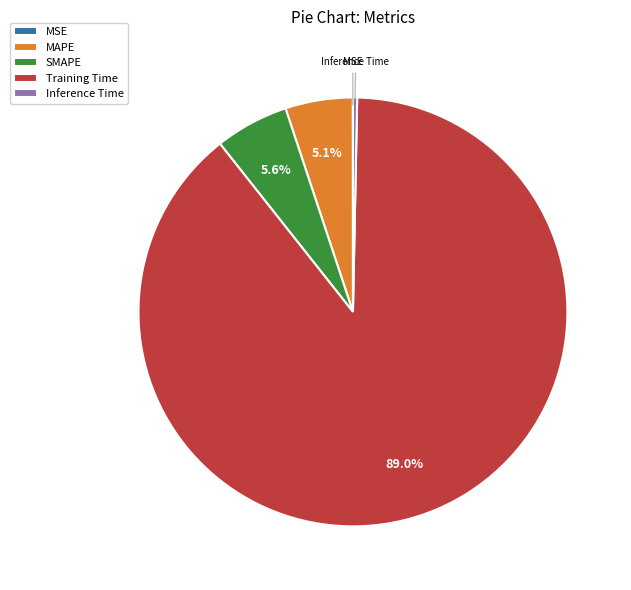

Is MAPE the majority of the pie?

No